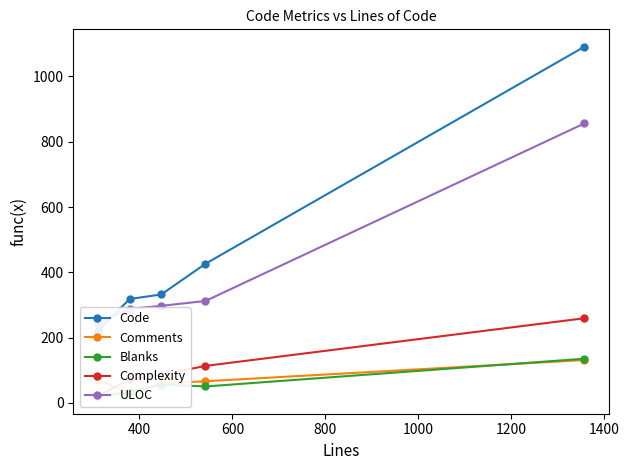

What is the difference between the maximum and second lowest values in the Complexity series?

187